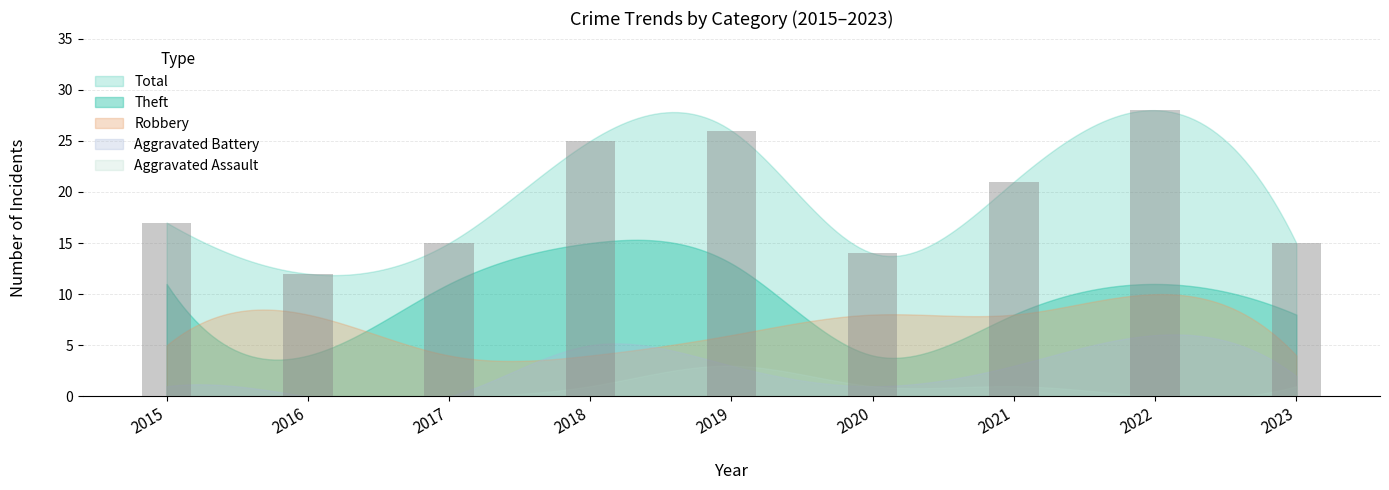

What value does the data have at 2021, to the nearest 5?

20